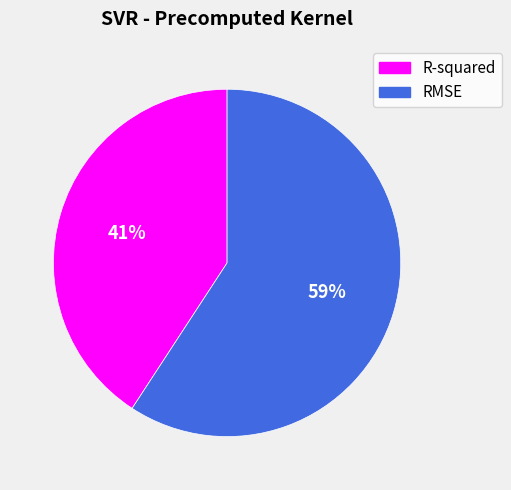

Which slice is the smallest?

R-squared